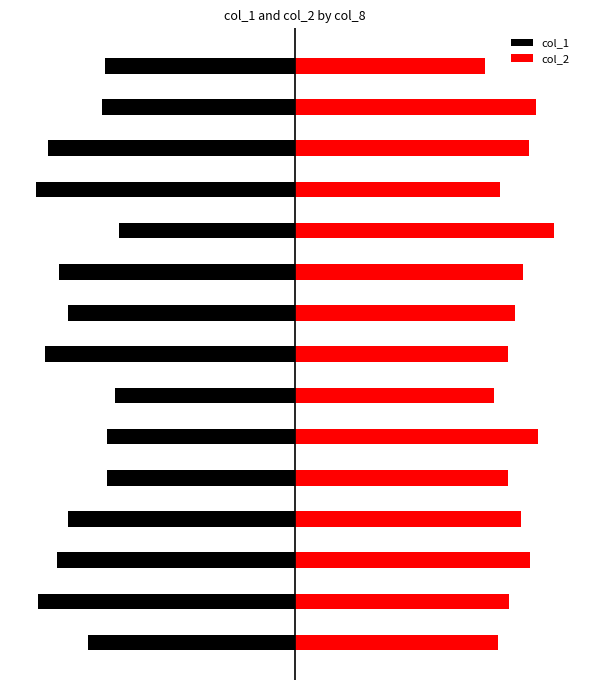

What is the difference between the maximum and second lowest values in the col_1 series?

3.1